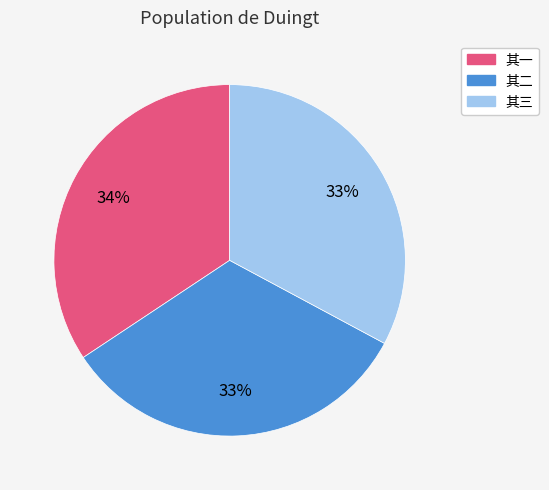

Which has a higher value, 其一 or 其三?

其一